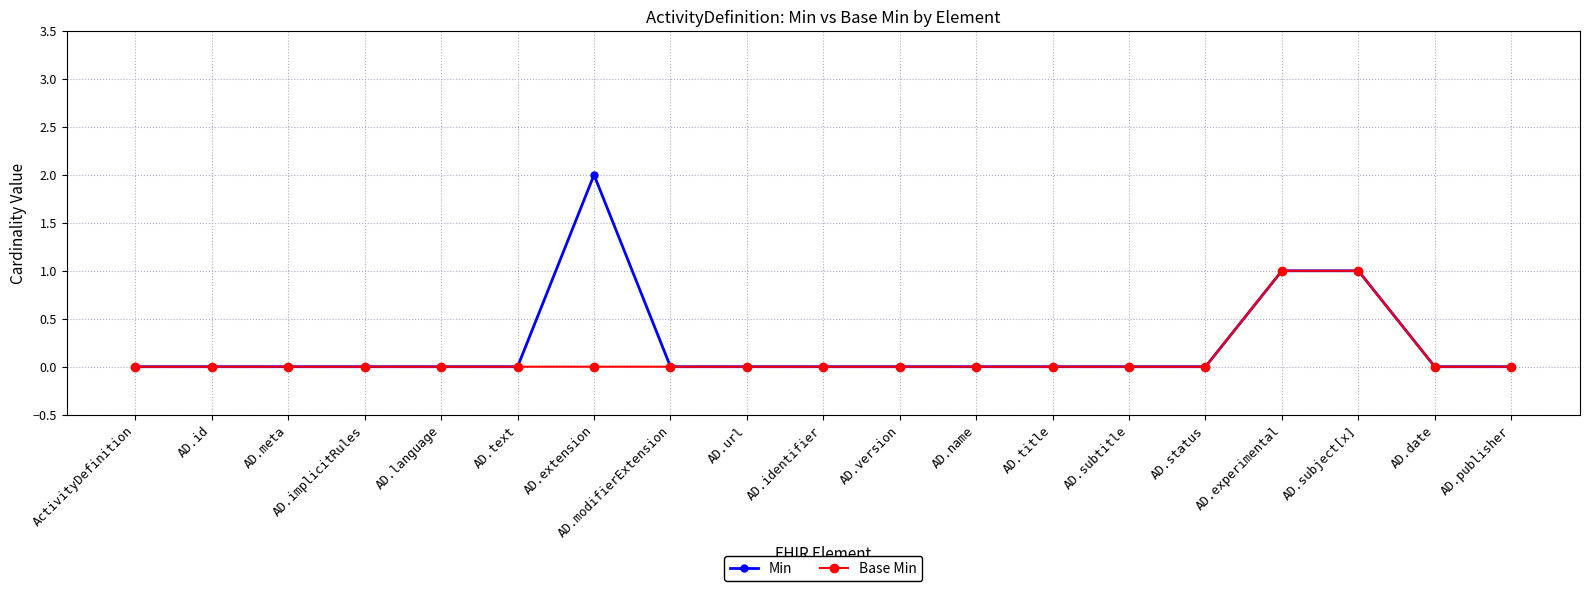

Which label corresponds to the largest value in the chart?

AD.extension